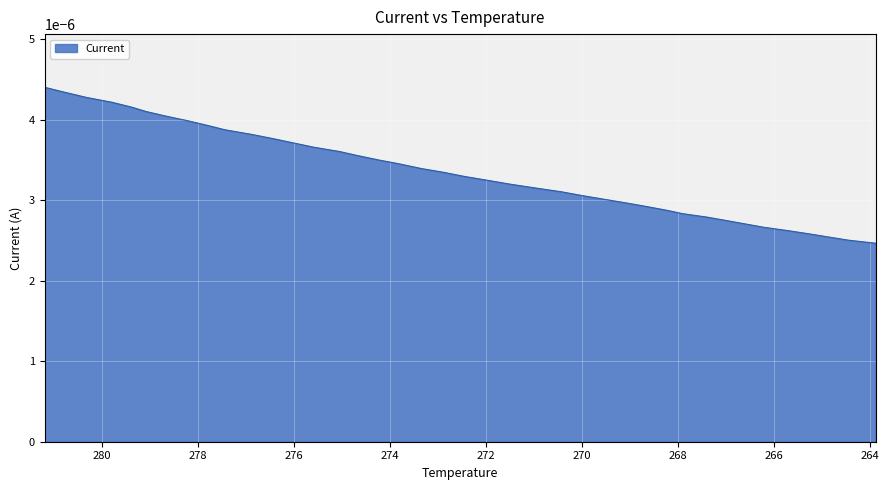

True or false: the data shows 0.0 at 278.208.

True